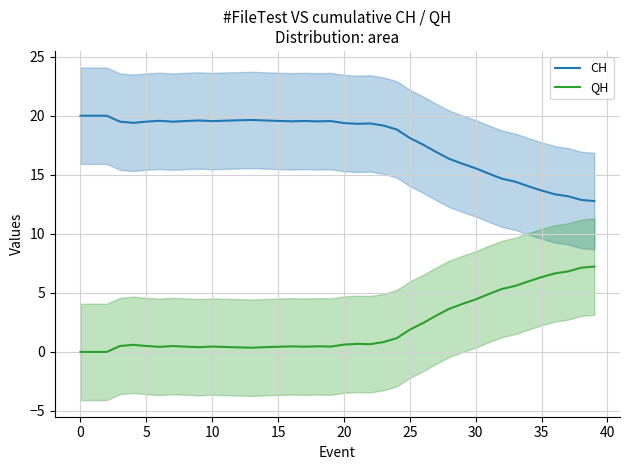

Is it true that CH equals 7.5 at 15?

False